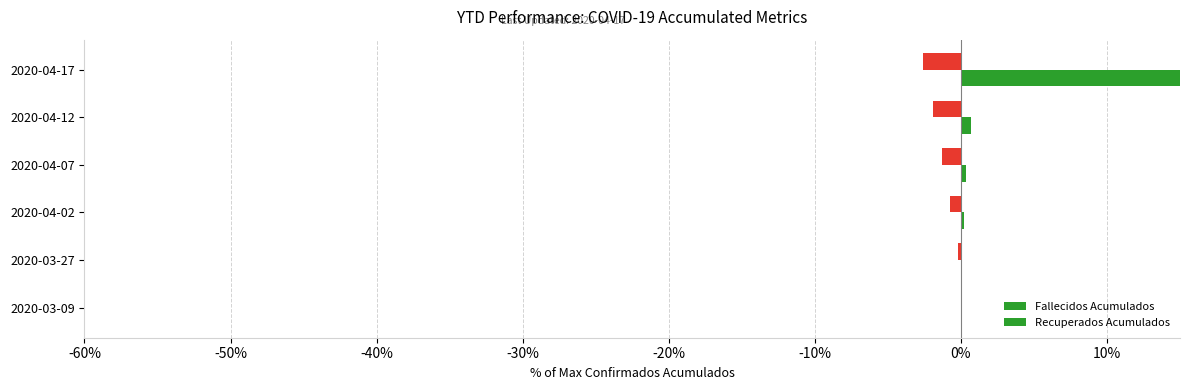

What is the greatest value displayed?

45.9